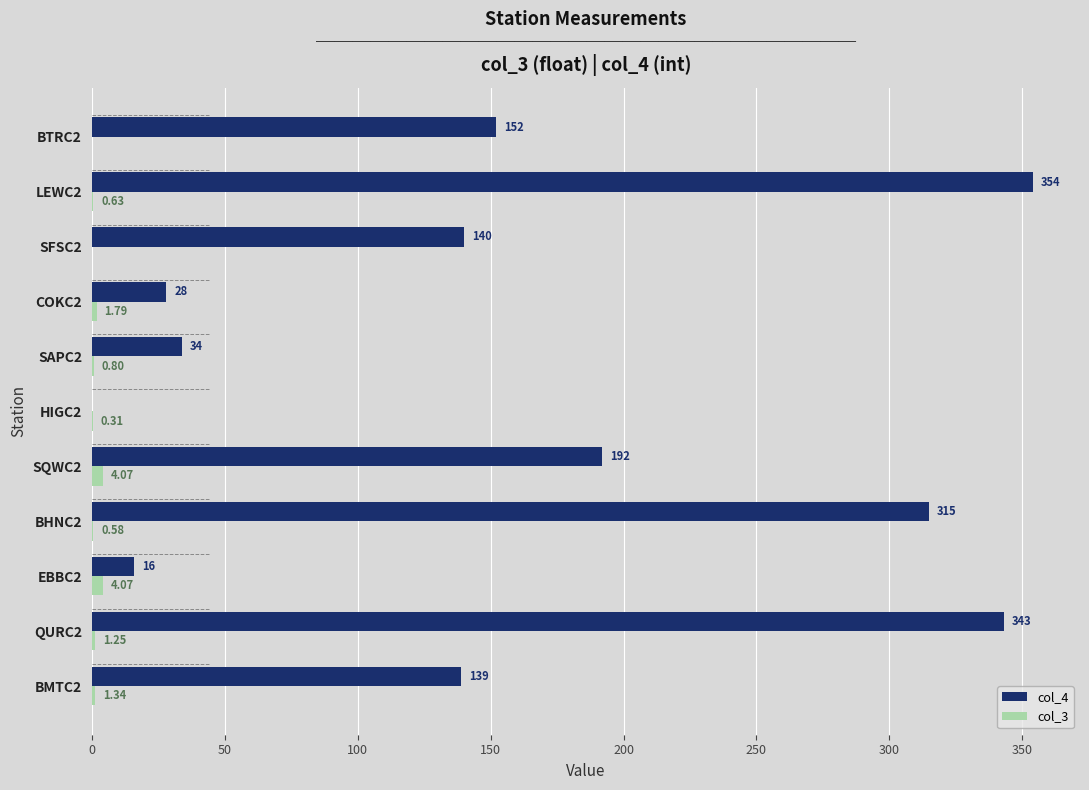

At which category is the sum across all series the highest?

LEWC2